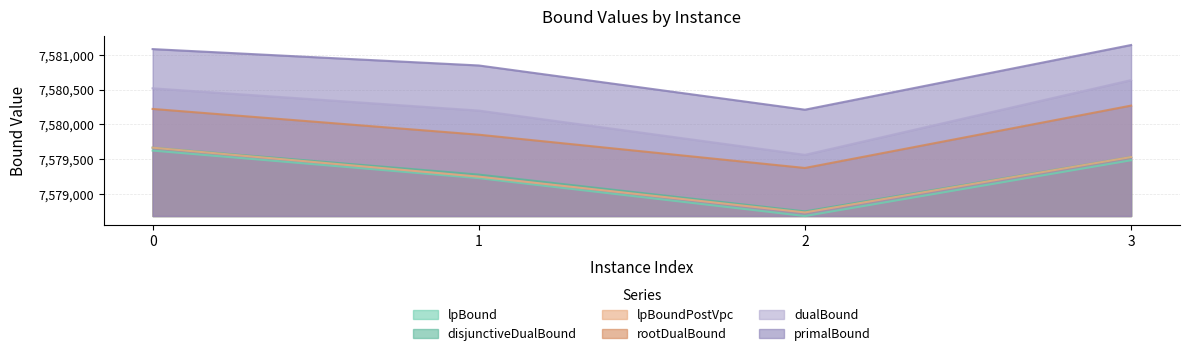

What is the difference between the highest and lowest values at 2?

1533.2